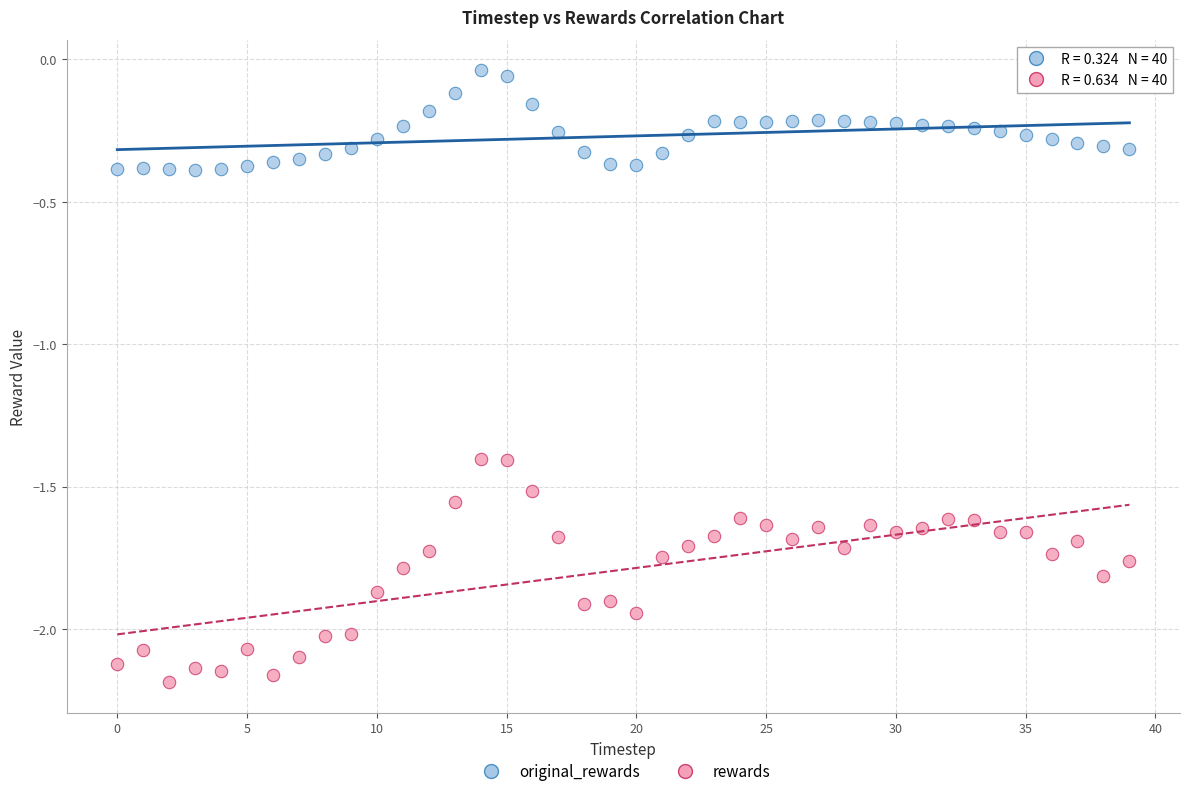

Which series reaches the maximum Y coordinate?

original_rewards